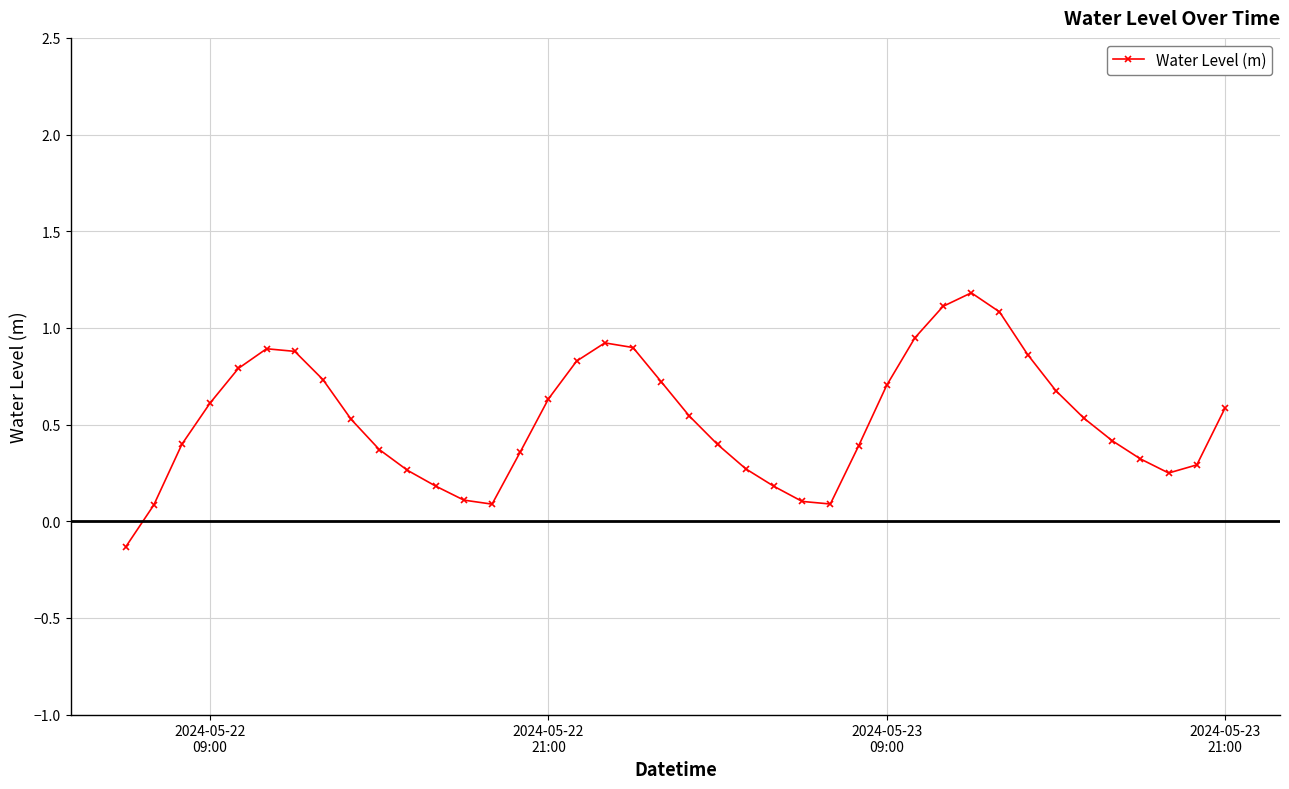

What is the difference between the maximum and minimum values?

1.3